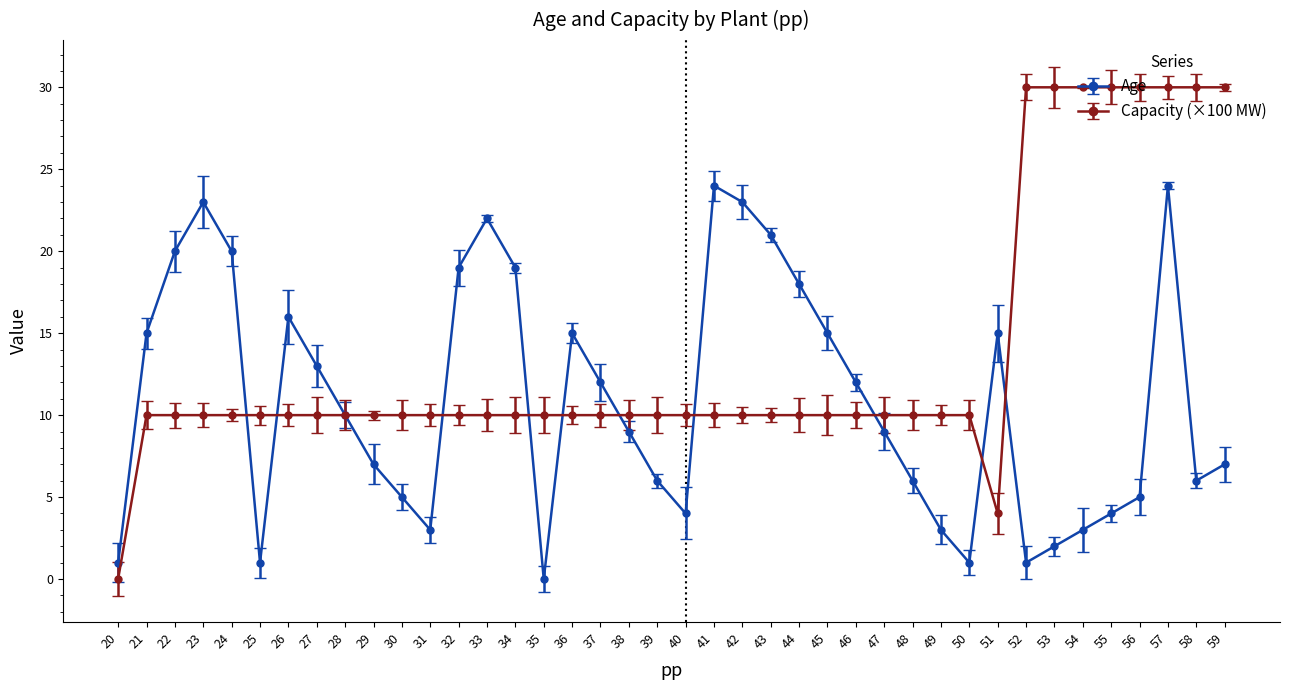

What are all the series names shown in the legend?

Age, Capacity (×100 MW)